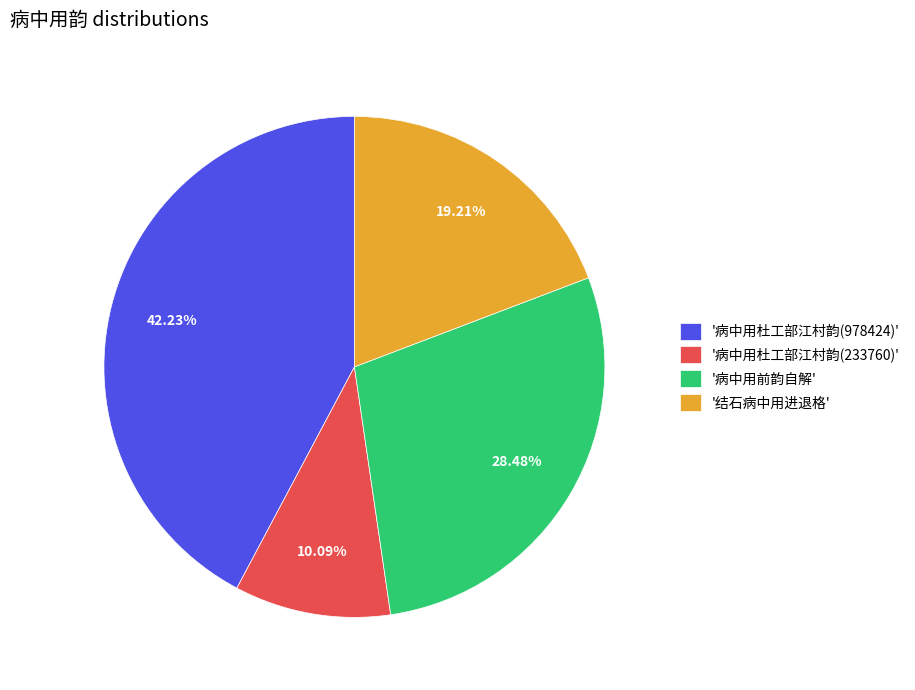

How many segments does this pie chart have?

4